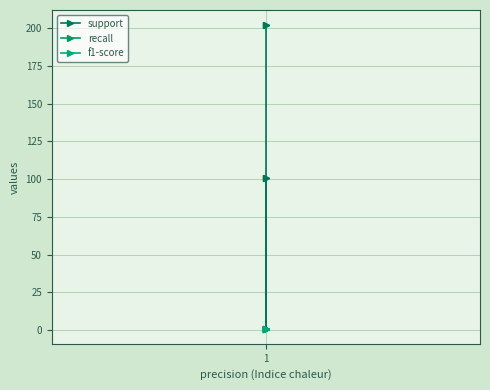

How many lines are shown in the chart?

3